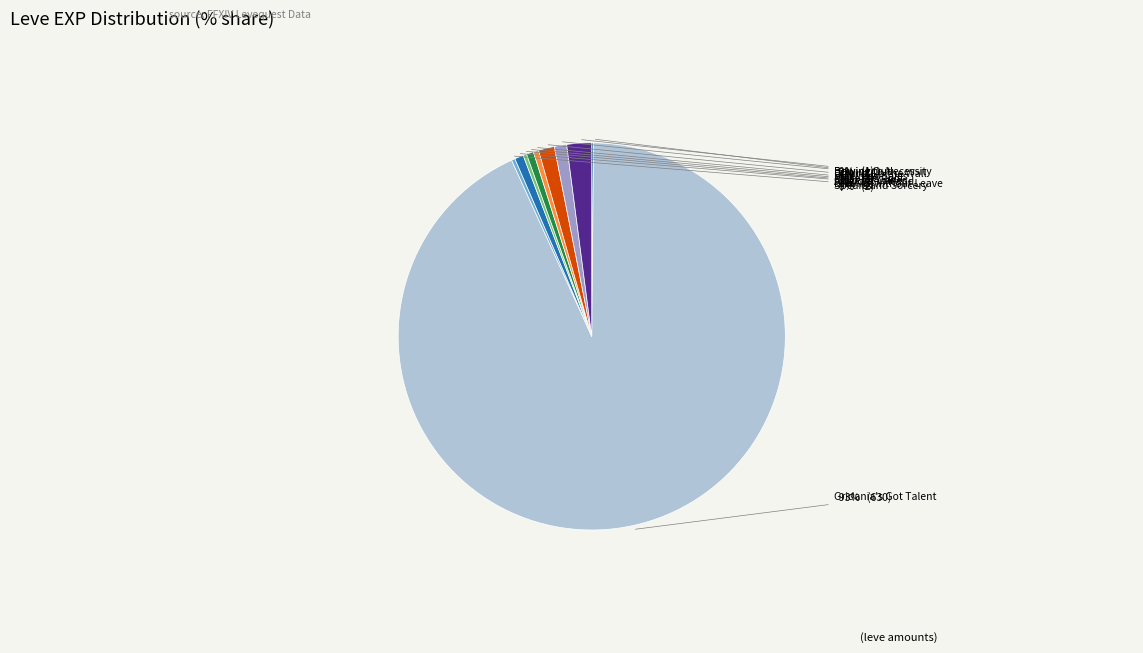

How many slices are in this pie chart?

10